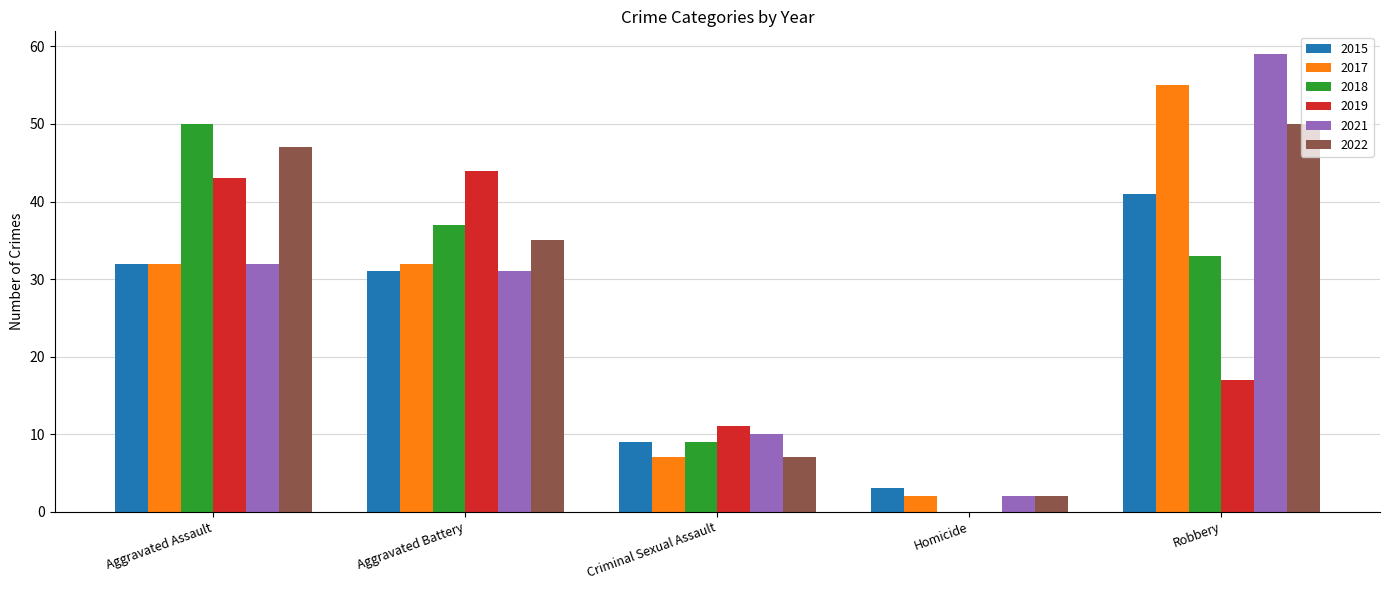

The 2017 series shows 2 at Criminal Sexual Assault. True or false?

False